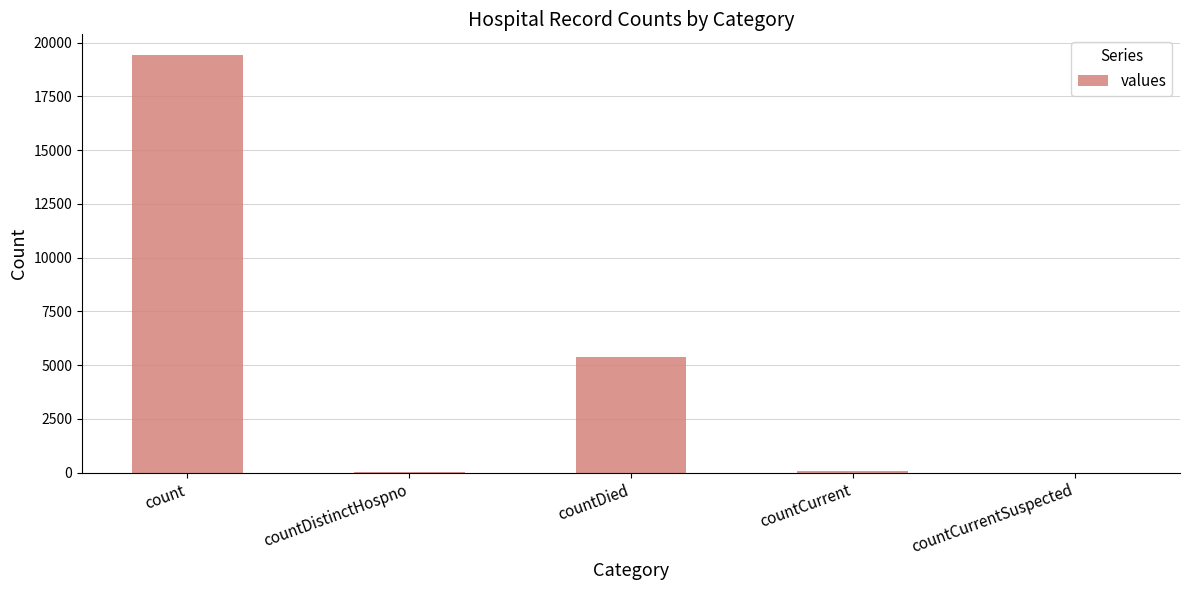

What value does the data have at countCurrent?

60